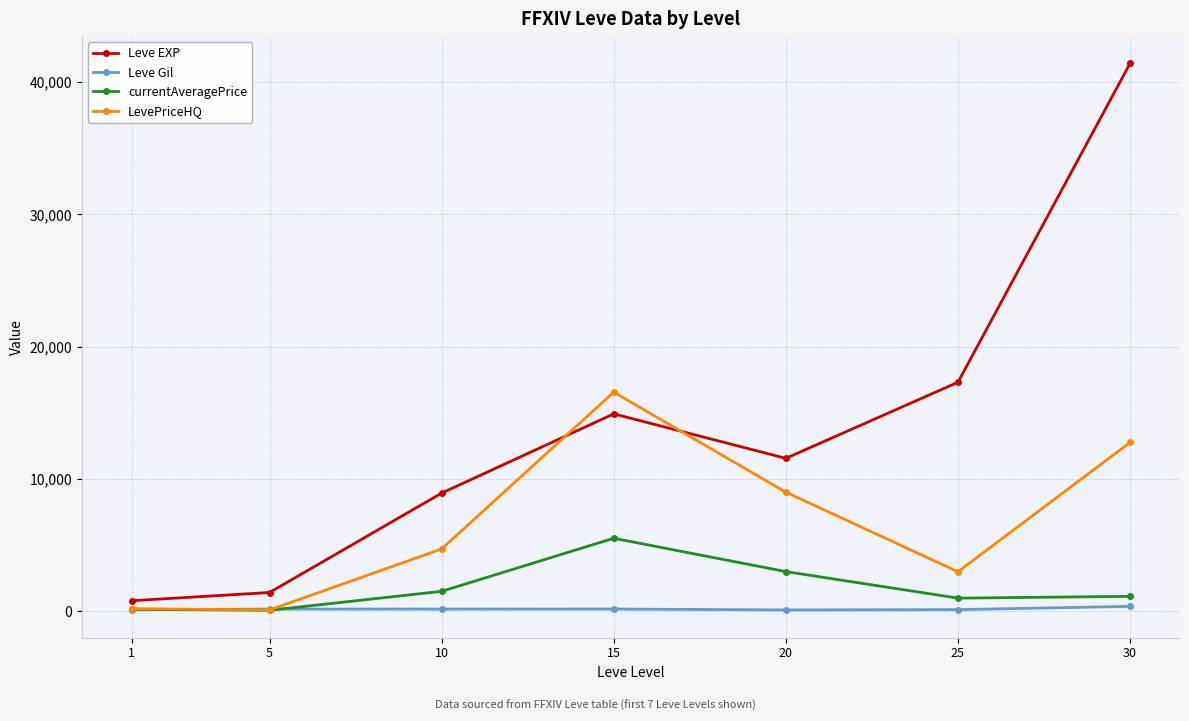

What is the difference between the highest and lowest values at 20?

11459.0